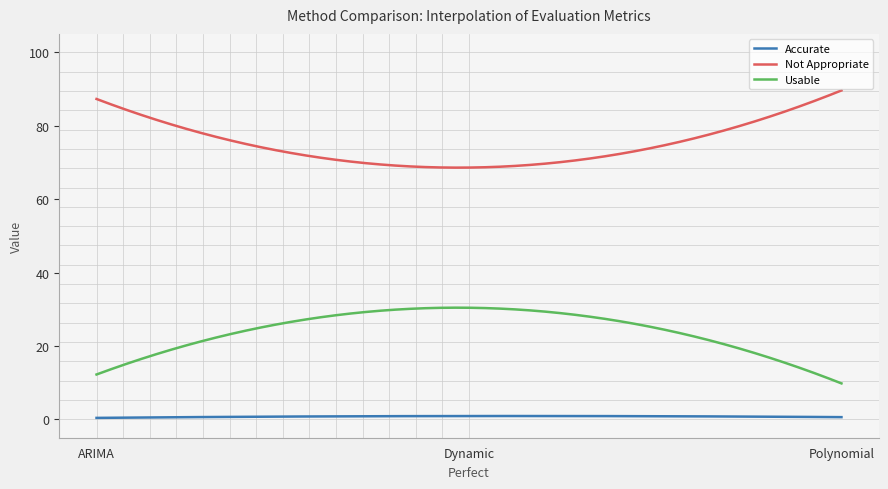

Which series has the largest total across all categories?

Not Appropriate